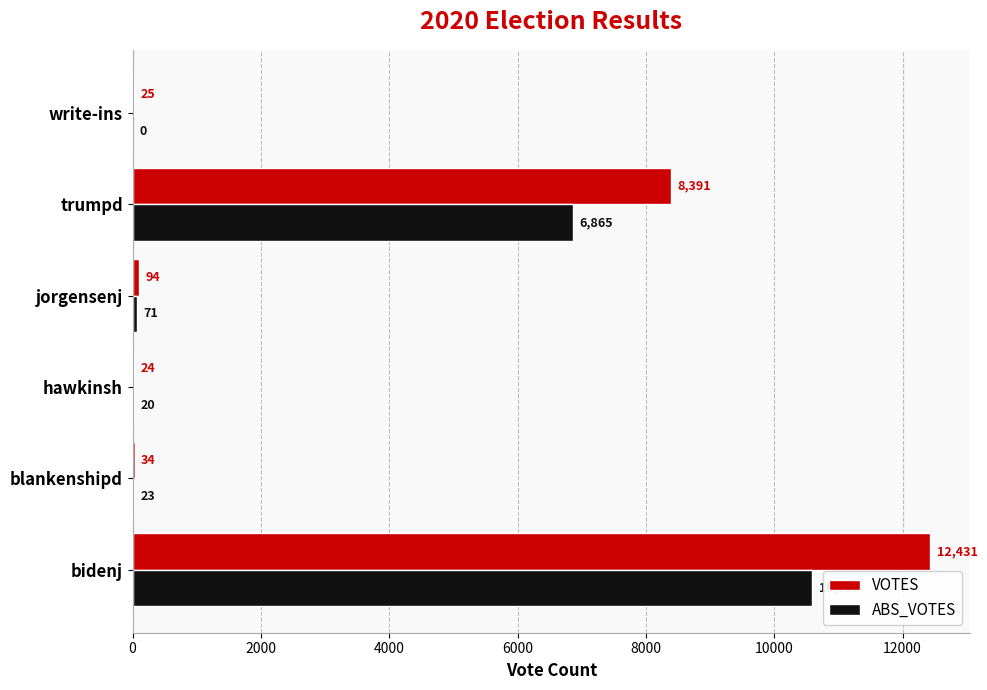

Between blankenshipd and trumpd, which series saw the biggest shift?

VOTES